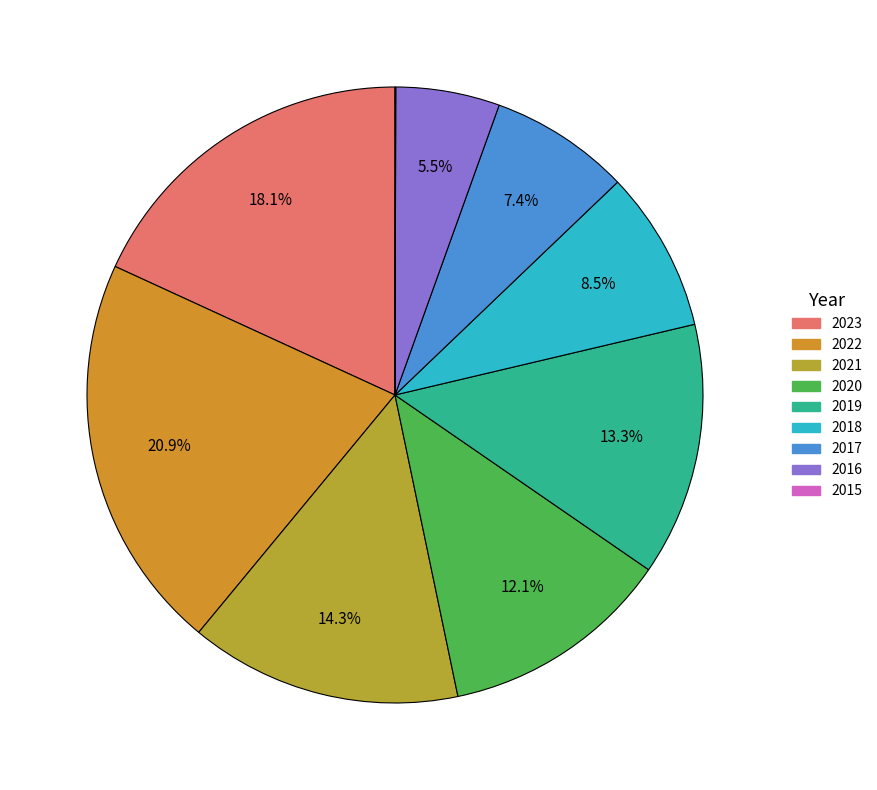

Count the number of slices in the pie.

9